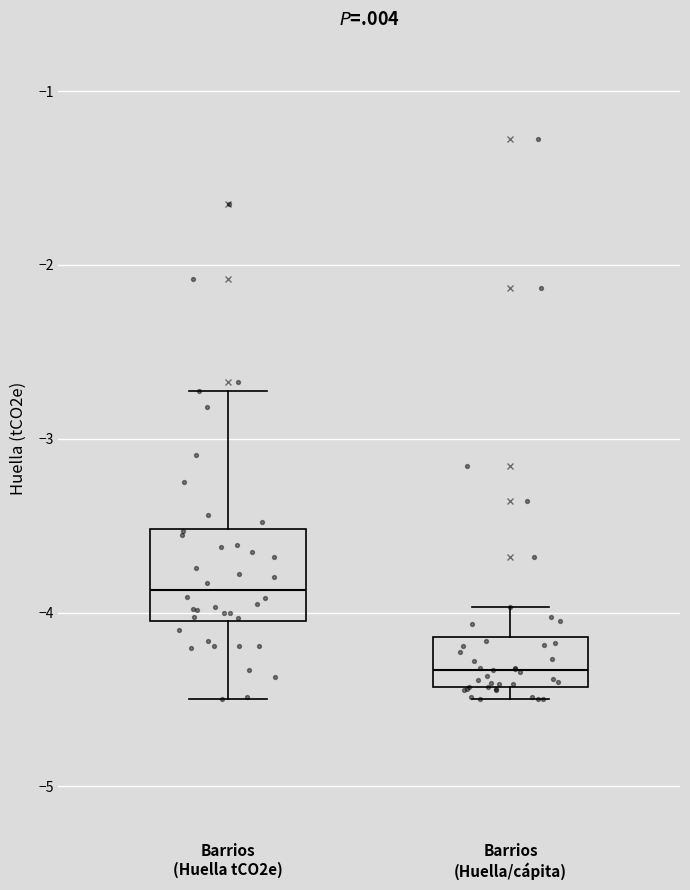

Reading left to right, read every box against the y-axis: the position of its median line, the range the box covers, and the ends of its whiskers. The values are not printed on the chart, so give them approximately, as read against the axis.

Barrios (Huella tCO2e): median -3.9, box -4.0 to -3.5, whiskers -4.5 to -2.7
Barrios (Huella/cápita): median -4.3, box -4.4 to -4.1, whiskers -4.5 to -4.0